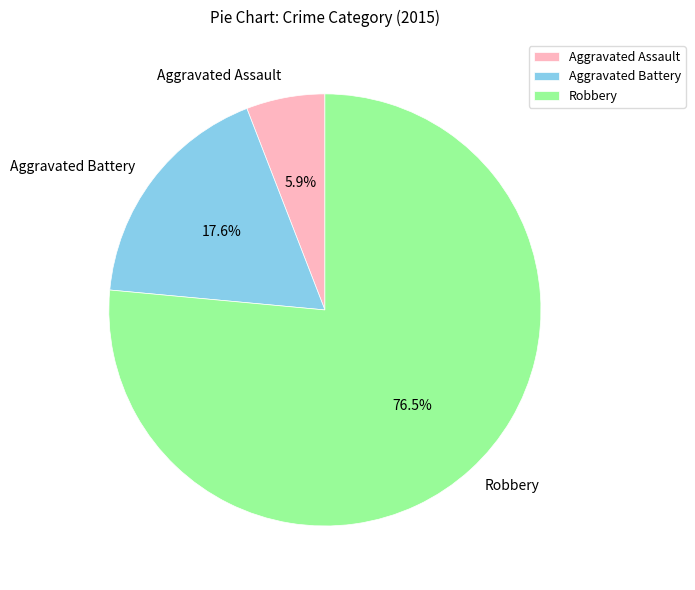

To the nearest percent, what is the average slice percentage?

33%